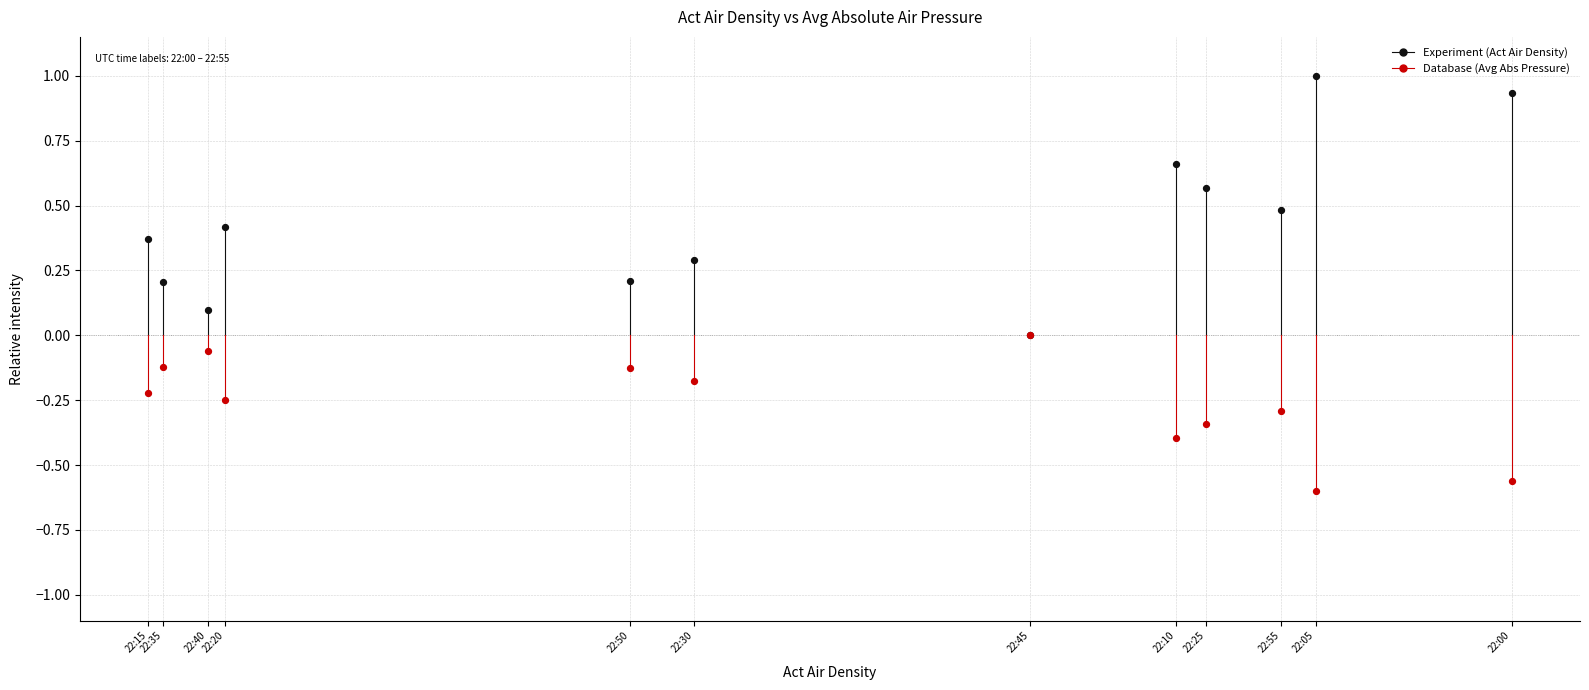

Which series contains the highest Y value?

Experiment (Act Air Density)